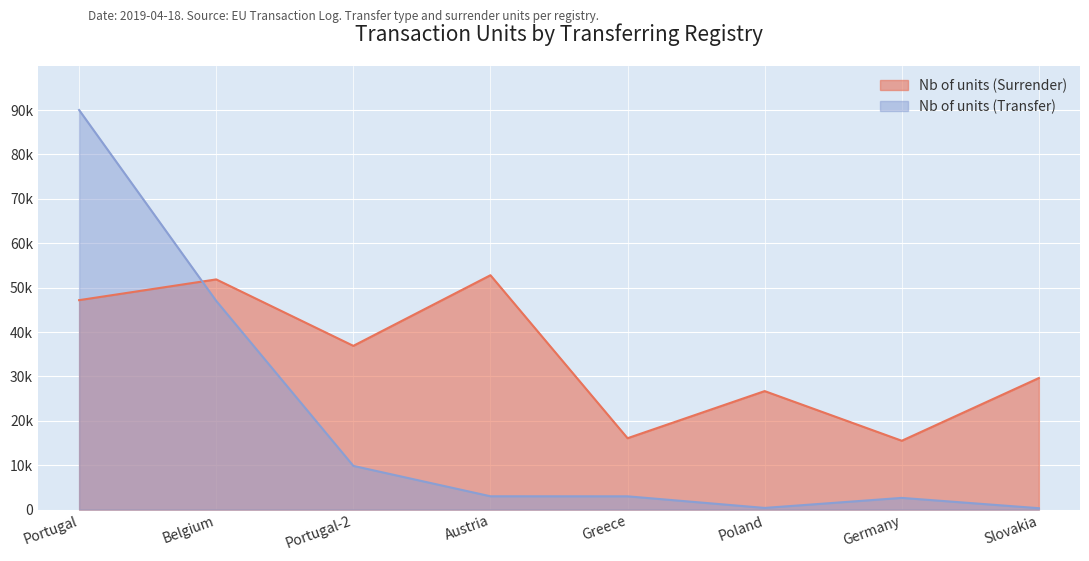

At which label does Nb of units (Transfer) reach its minimum?

Slovakia